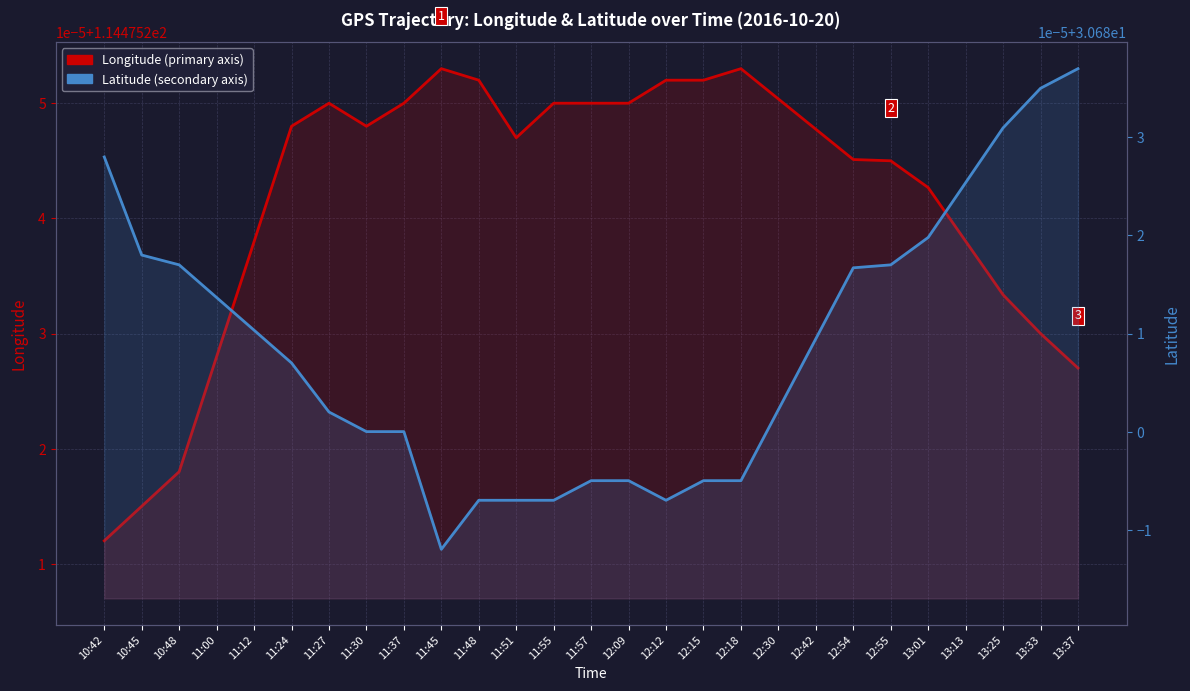

Reading right to left, transcribe all the data shown in this chart.

Longitude: 13:37=114.5	13:33=114.5	13:25=114.5	13:13=114.5	13:01=114.5	12:55=114.5	12:54=114.5	12:42=114.5	12:30=114.5	12:18=114.5	12:15=114.5	12:12=114.5	12:09=114.5	11:57=114.5	11:55=114.5	11:51=114.5	11:48=114.5	11:45=114.5	11:37=114.5	11:30=114.5	11:27=114.5	11:24=114.5	11:12=114.5	11:00=114.5	10:48=114.5	10:45=114.5	10:42=114.5
Latitude: 13:37=30.7	13:33=30.7	13:25=30.7	13:13=30.7	13:01=30.7	12:55=30.7	12:54=30.7	12:42=30.7	12:30=30.7	12:18=30.7	12:15=30.7	12:12=30.7	12:09=30.7	11:57=30.7	11:55=30.7	11:51=30.7	11:48=30.7	11:45=30.7	11:37=30.7	11:30=30.7	11:27=30.7	11:24=30.7	11:12=30.7	11:00=30.7	10:48=30.7	10:45=30.7	10:42=30.7